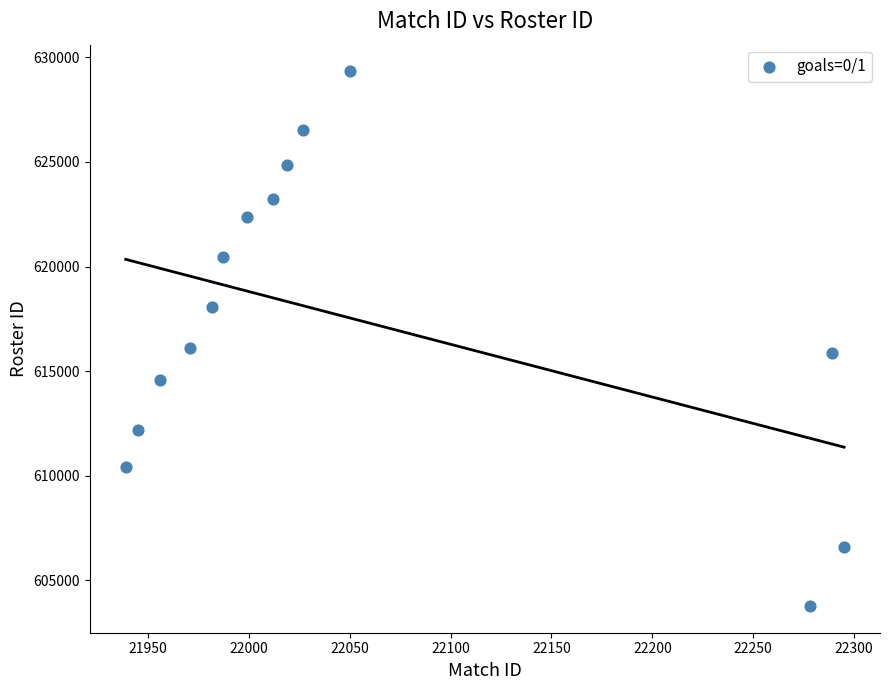

What is the range of Y values (max minus min)?

25554